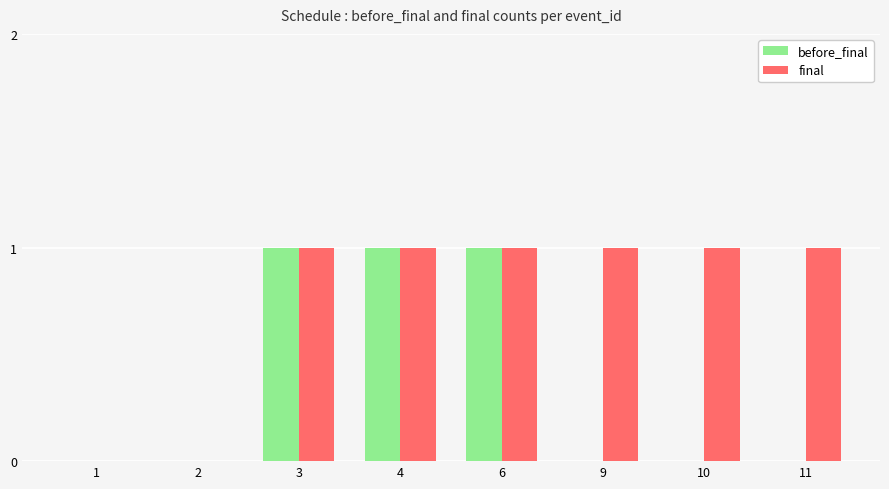

How many before_final values are between 0 and 1?

8